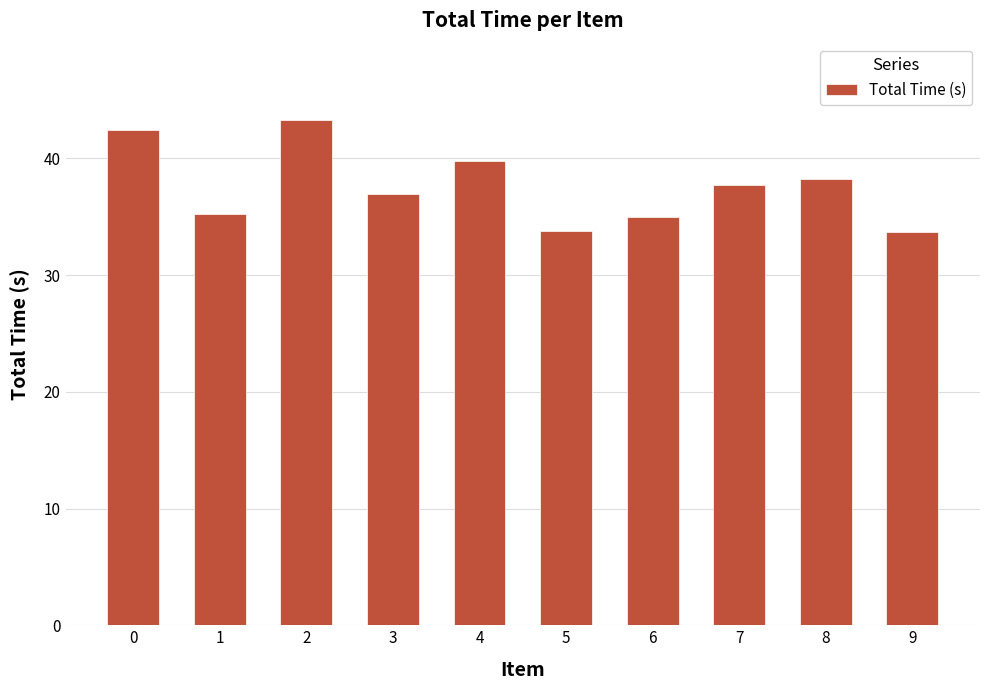

Approximately how many times larger is the value at 1 compared to 7?

0.9